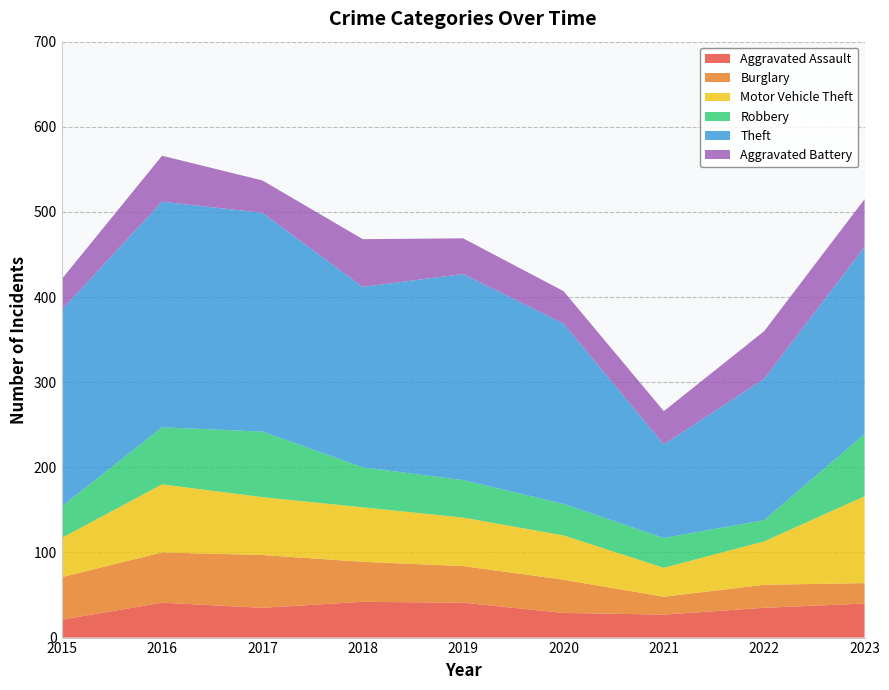

Reading left to right, what are all the values shown in this chart?

Aggravated Assault: 2015=21	2016=41	2017=35	2018=42	2019=41	2020=29	2021=27	2022=35	2023=40
Burglary: 2015=50	2016=59	2017=62	2018=47	2019=43	2020=39	2021=21	2022=27	2023=24
Motor Vehicle Theft: 2015=46	2016=80	2017=68	2018=64	2019=57	2020=52	2021=34	2022=51	2023=102
Robbery: 2015=37	2016=67	2017=77	2018=47	2019=44	2020=37	2021=35	2022=25	2023=73
Theft: 2015=231	2016=265	2017=257	2018=212	2019=242	2020=212	2021=110	2022=166	2023=220
Aggravated Battery: 2015=36	2016=54	2017=38	2018=56	2019=42	2020=38	2021=39	2022=56	2023=56